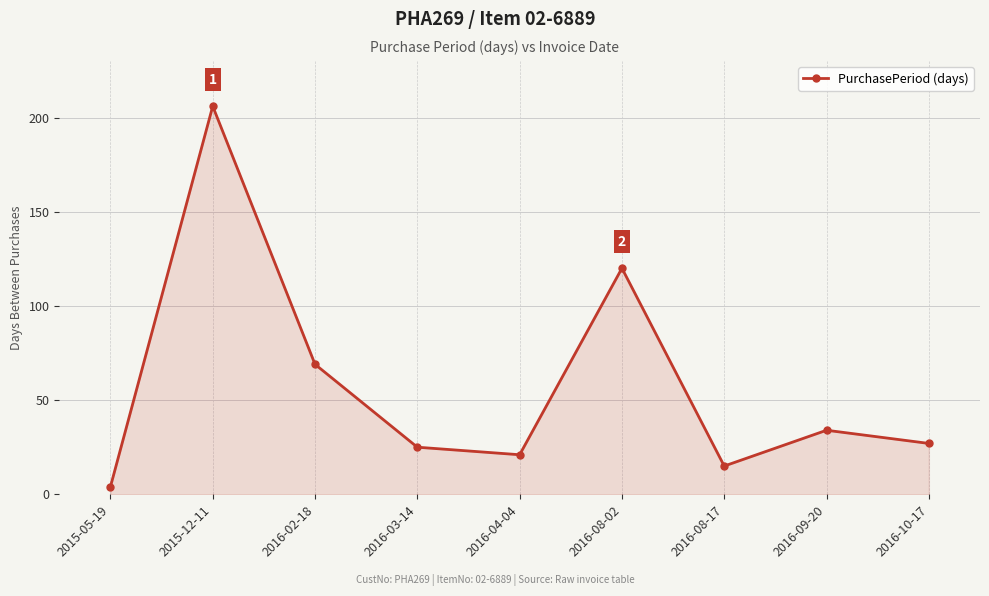

What is the label of the 4th point from the right?

2016-08-02